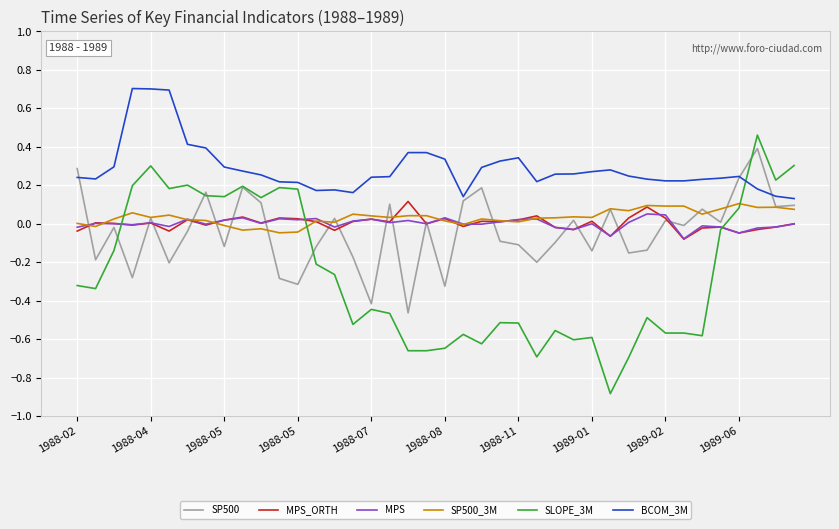

True or false: BCOM_3M and MPS intersect in this chart.

False